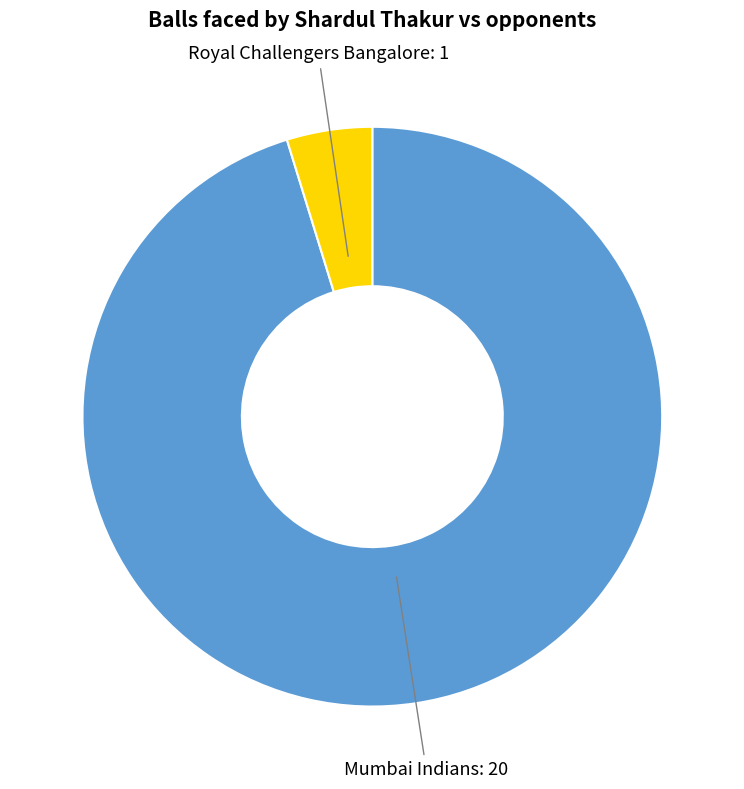

Rank the categories by value from lowest to highest.

Royal Challengers Bangalore, Mumbai Indians